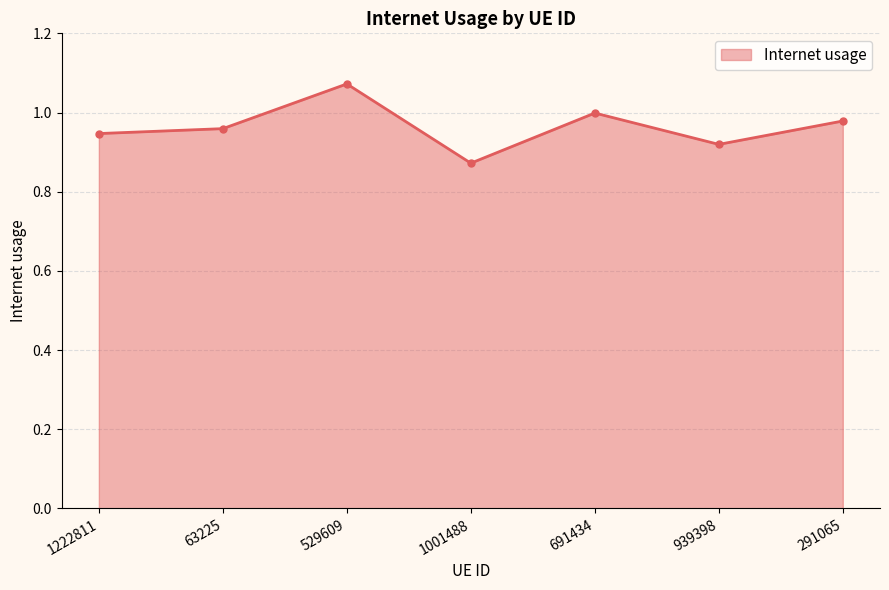

Which has a higher value, 291065 or 1222811?

291065